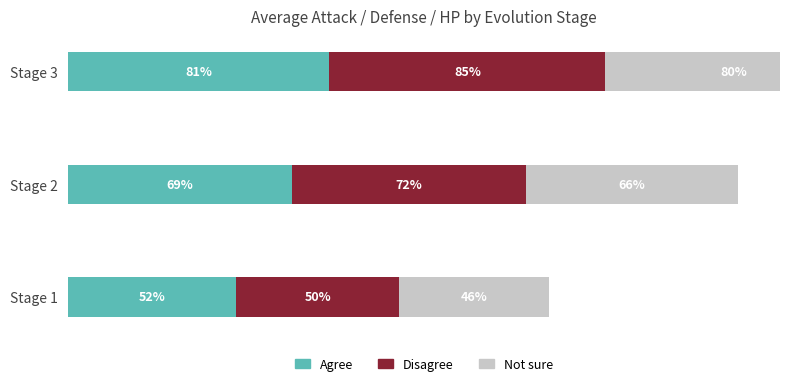

What is the highest value of the Not sure series?

79.5